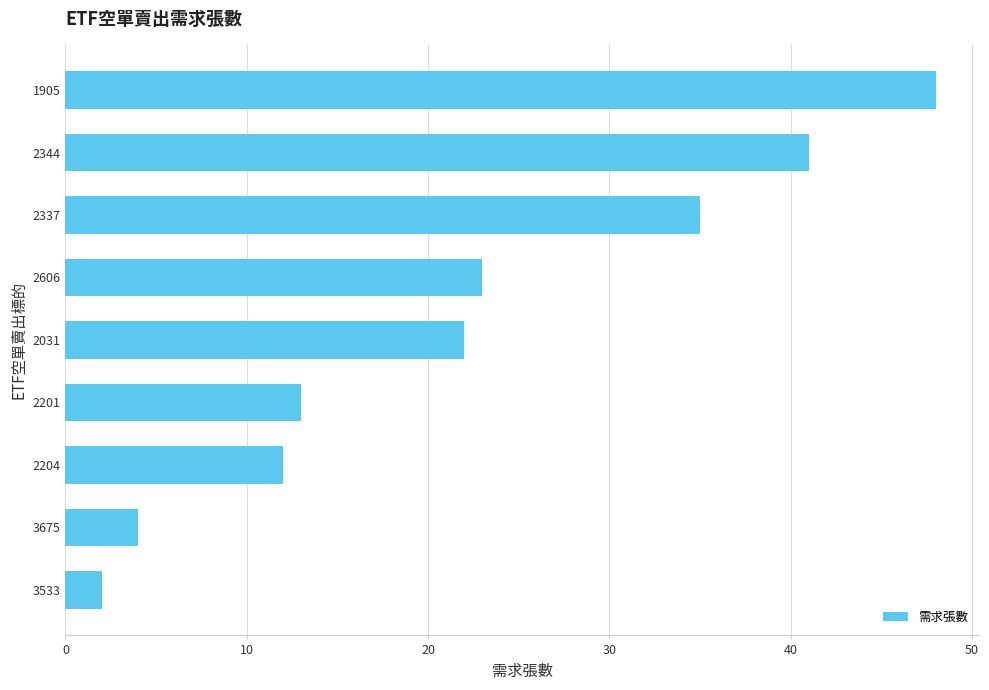

The value at 2344 is 41. True or false?

True